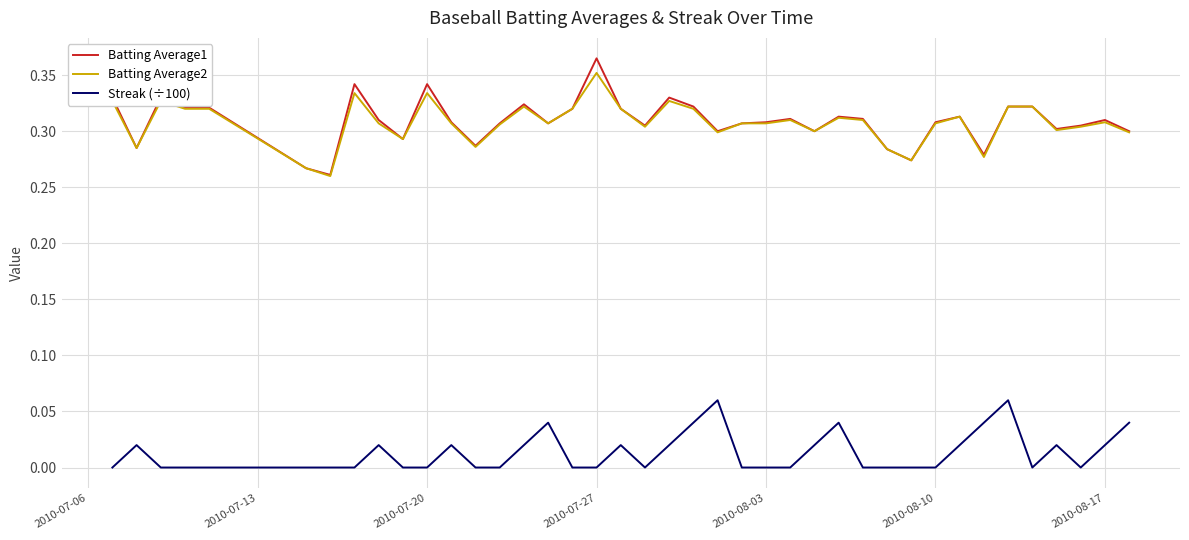

Which series has the largest range (max minus min)?

Batting Average1